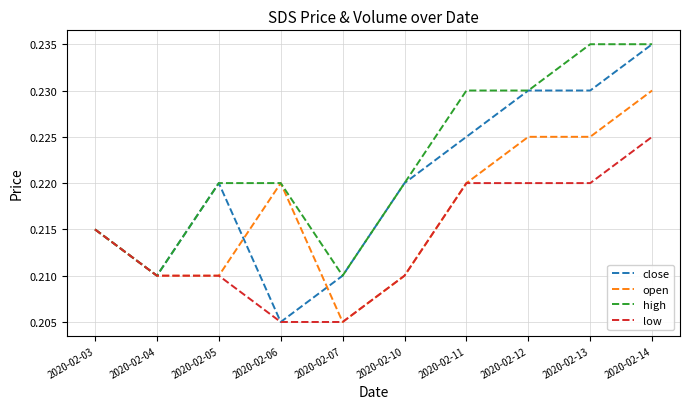

How many lines are shown in the chart?

4